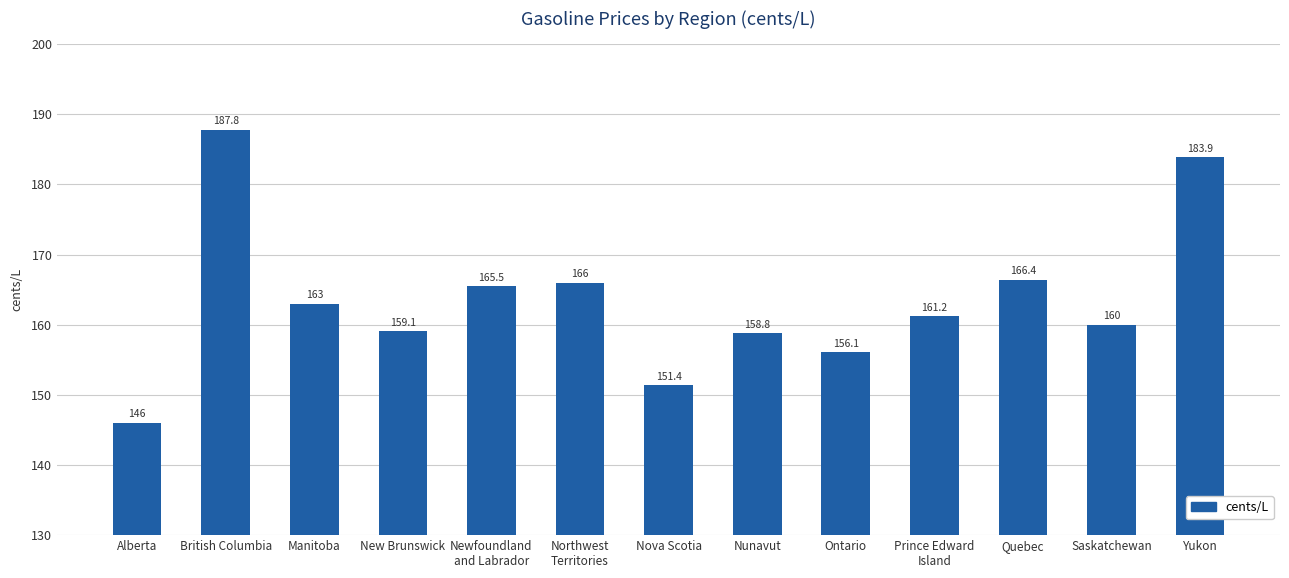

What position from the left is Northwest
Territories?

6